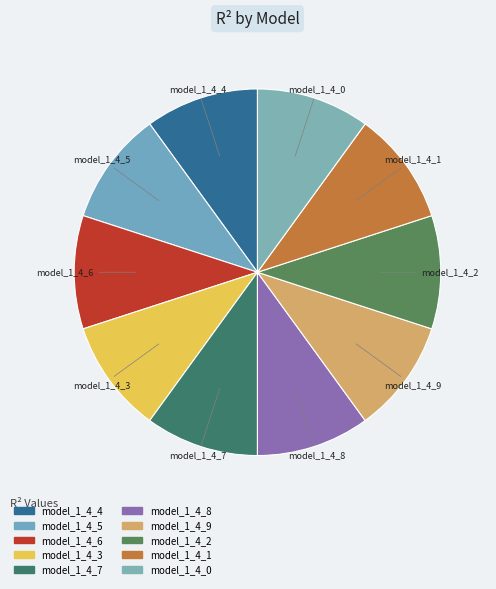

How many segments does this pie chart have?

10